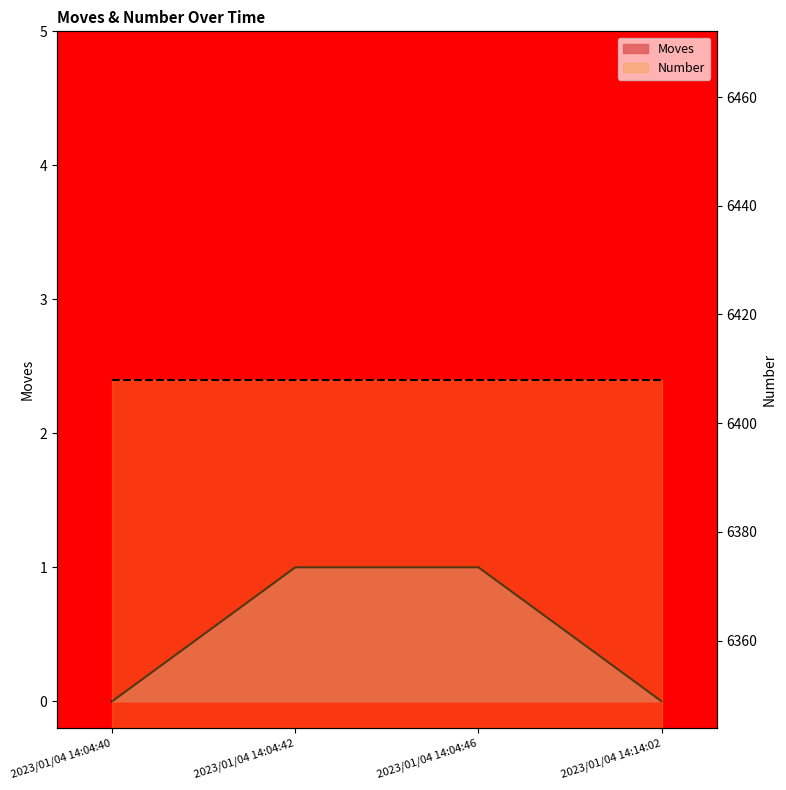

Reading right to left, extract all data points from this chart.

2023/01/04 14:14:02=0	2023/01/04 14:04:46=1	2023/01/04 14:04:42=1	2023/01/04 14:04:40=0